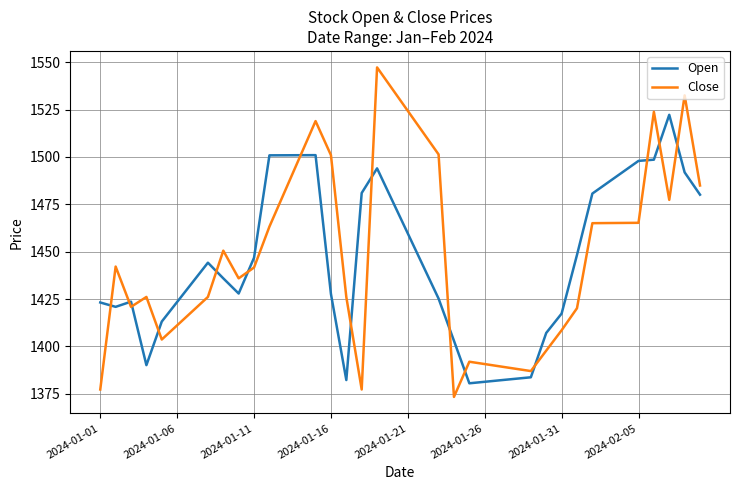

What is the lowest value of the Open series?

1380.6